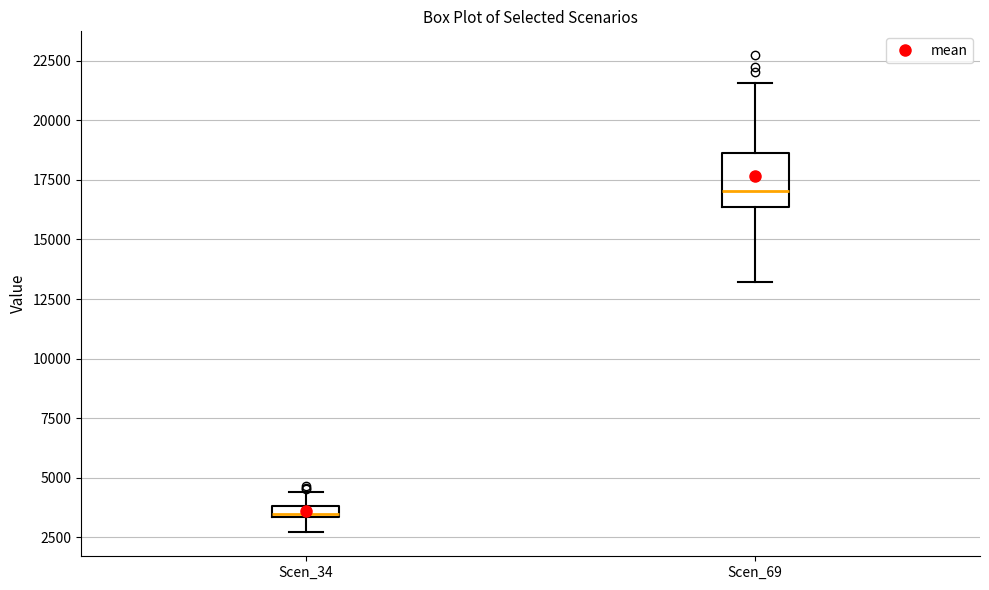

Which box has the lowest median line?

Scen_34